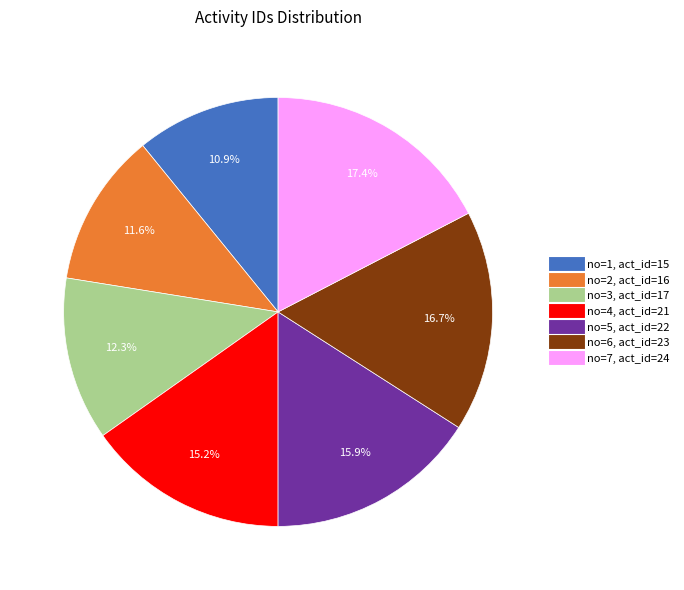

Is there any slice that represents more than half of the pie?

No